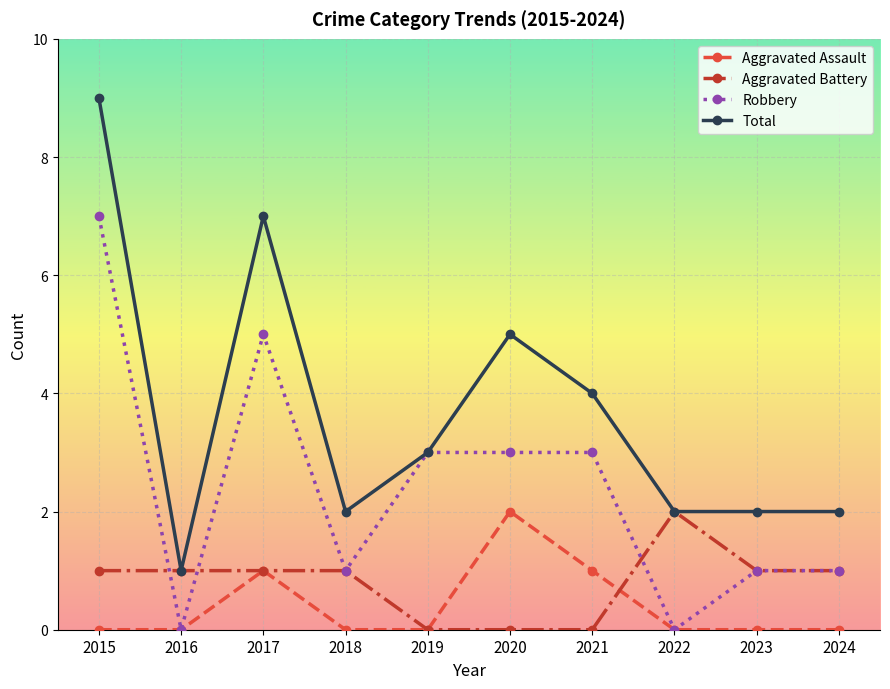

What is the difference between the maximum and second lowest values in the Total series?

7